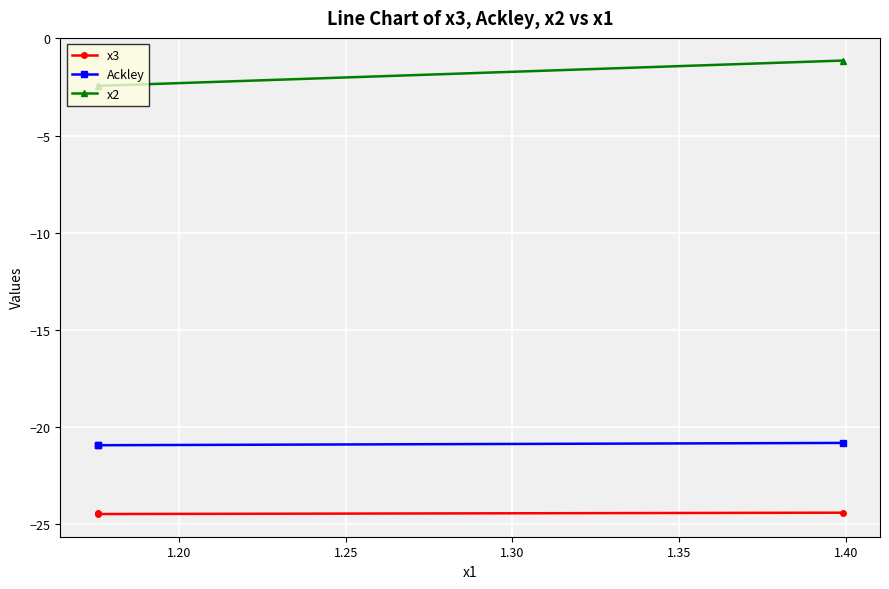

What is the average value of the x2 series?

-2.0